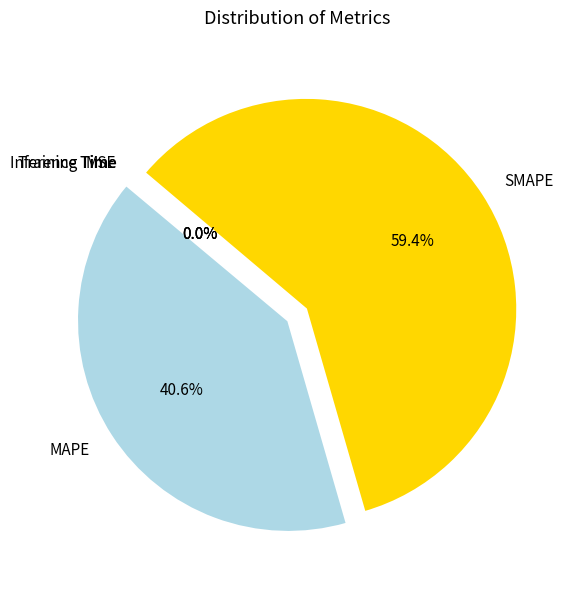

What is the largest slice in the pie chart?

SMAPE